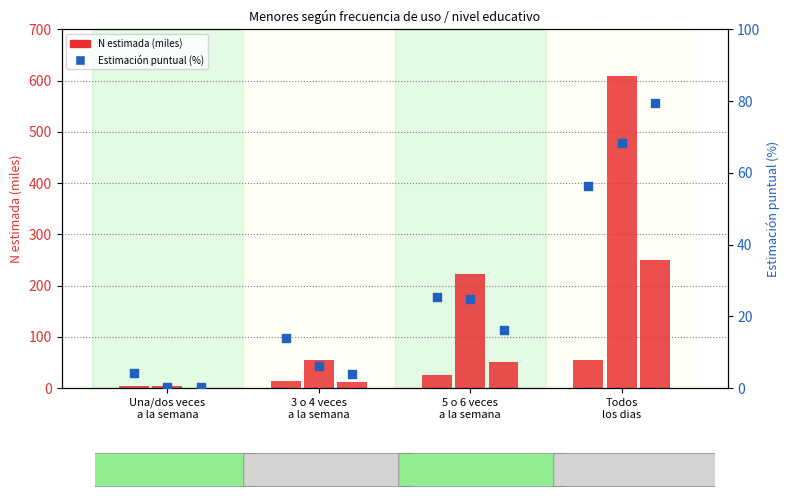

What is the total value across all series at 3 o 4 veces
a la semana?

106.3